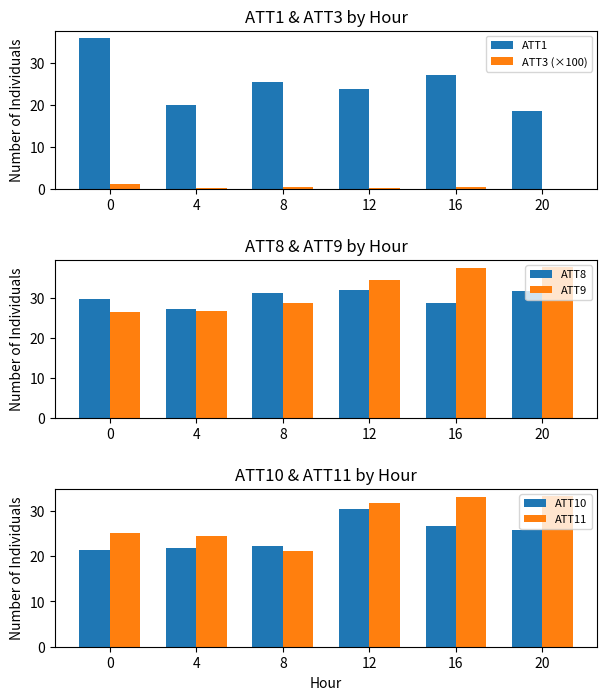

What is the sum of all ATT3 (×100) values?

2.4